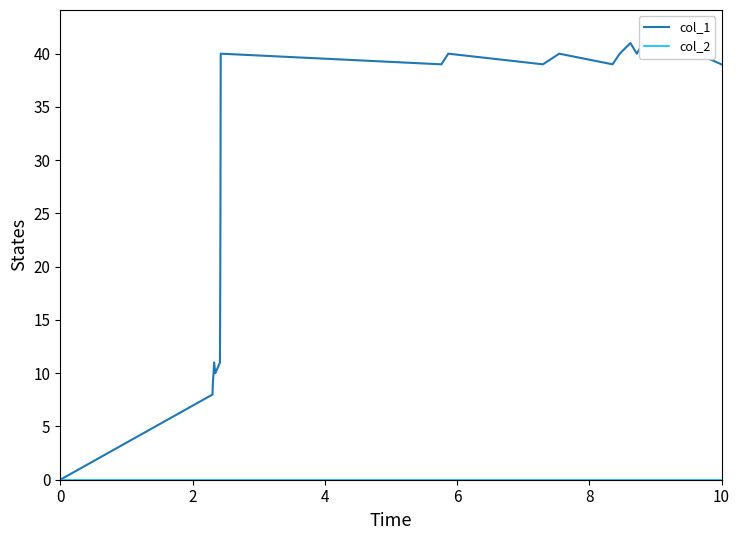

Count the number of categories in the chart.

23